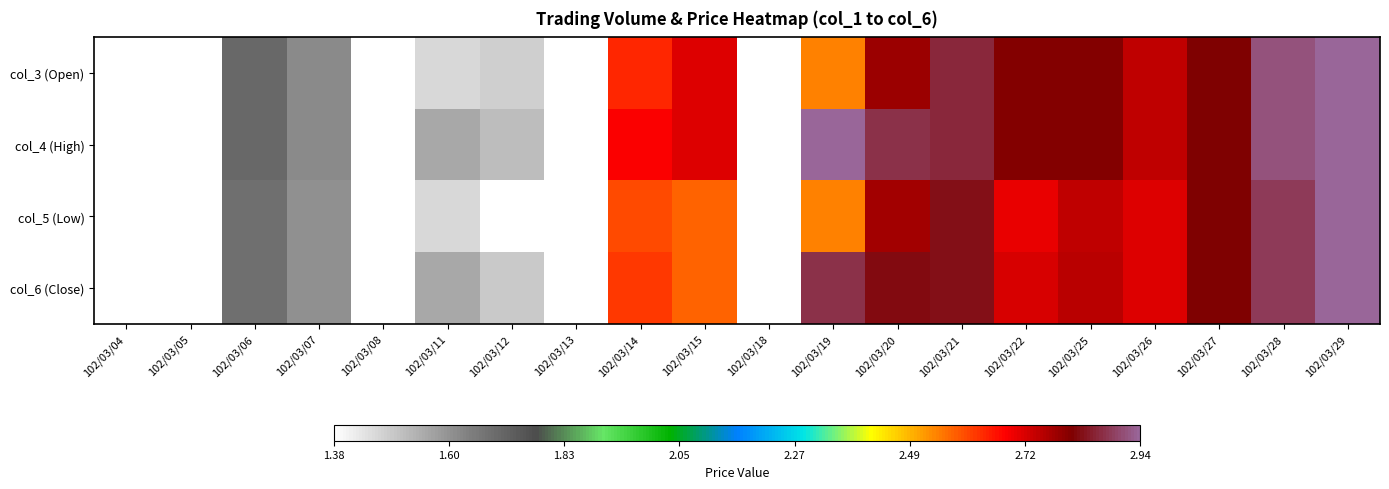

What is the total value across all series at 102/03/27?

11.2